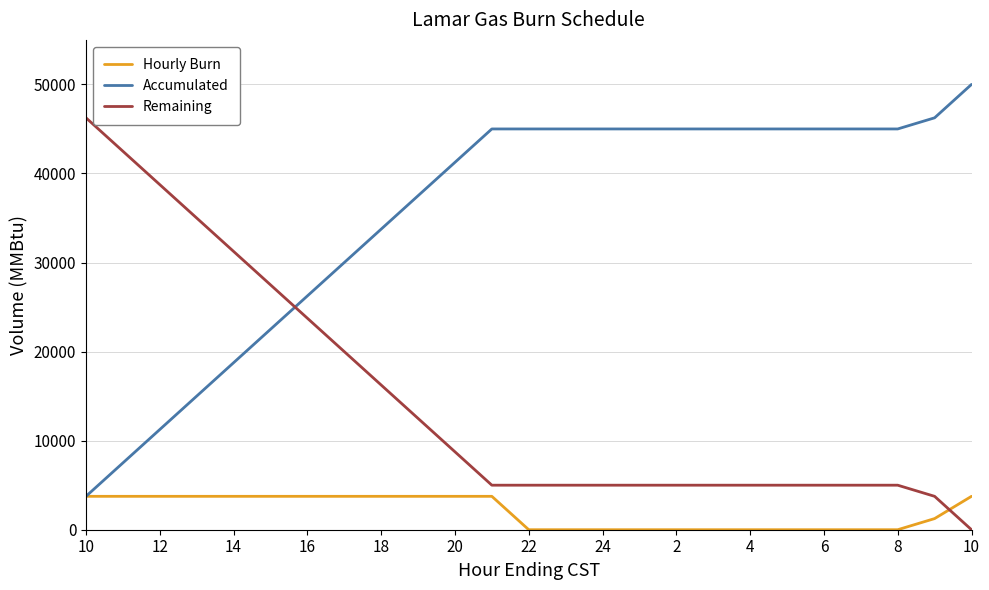

Does the chart have visible grid lines?

Yes